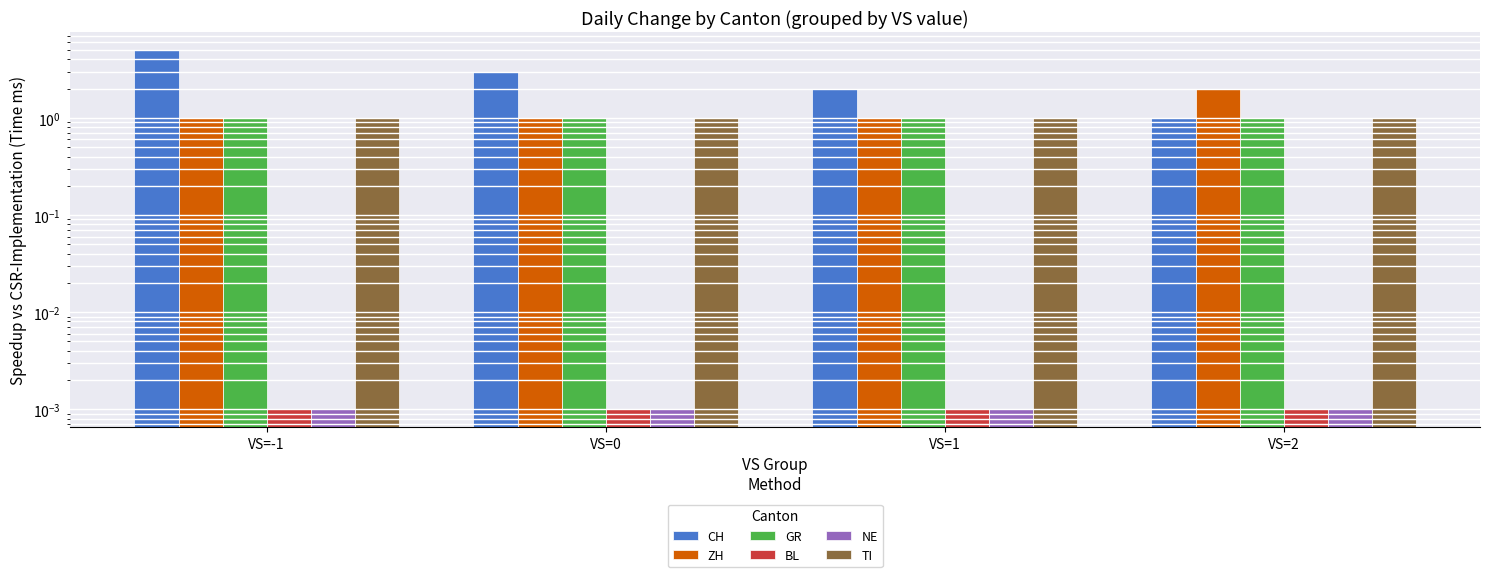

At which category is the sum across all series the highest?

VS=-1